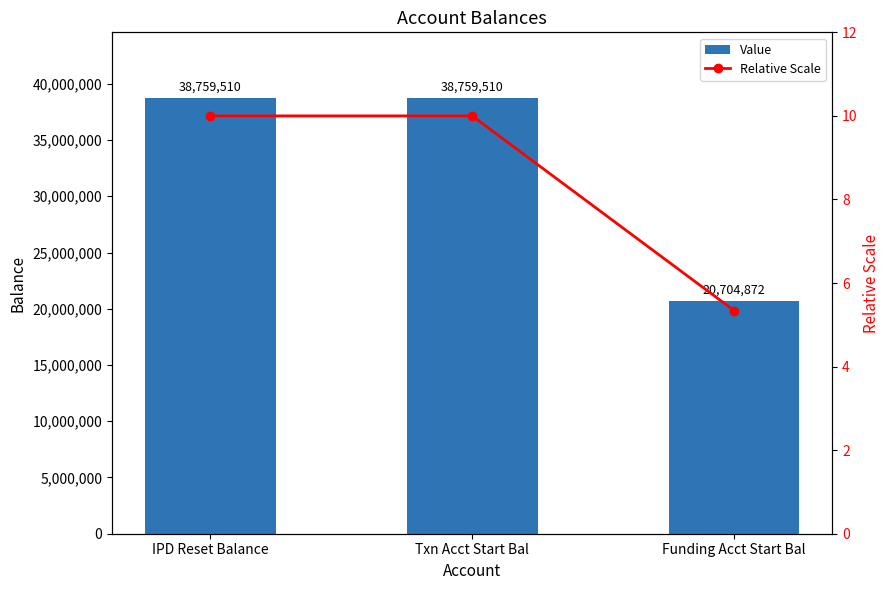

Reading left to right, transcribe all the data shown in this chart.

Value: IPD Reset Balance=38759510.0	Txn Acct Start Bal=38759510.0	Funding Acct Start Bal=20704872.0
Relative Scale: IPD Reset Balance=10.0	Txn Acct Start Bal=10.0	Funding Acct Start Bal=5.3